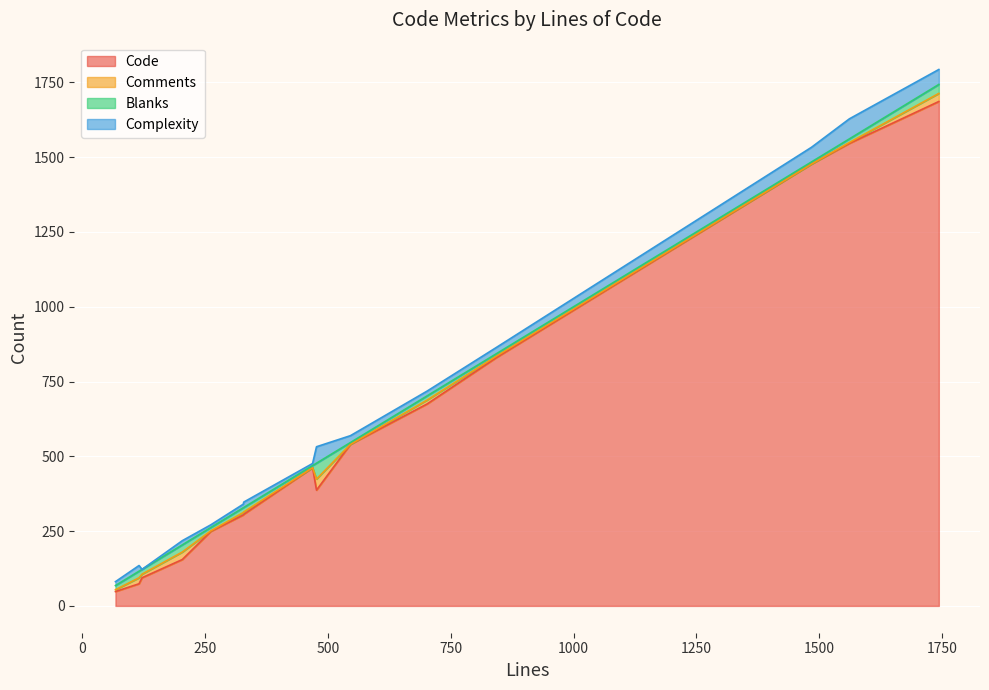

At 843, list the series in order from largest to smallest.

Code, Complexity, Blanks, Comments